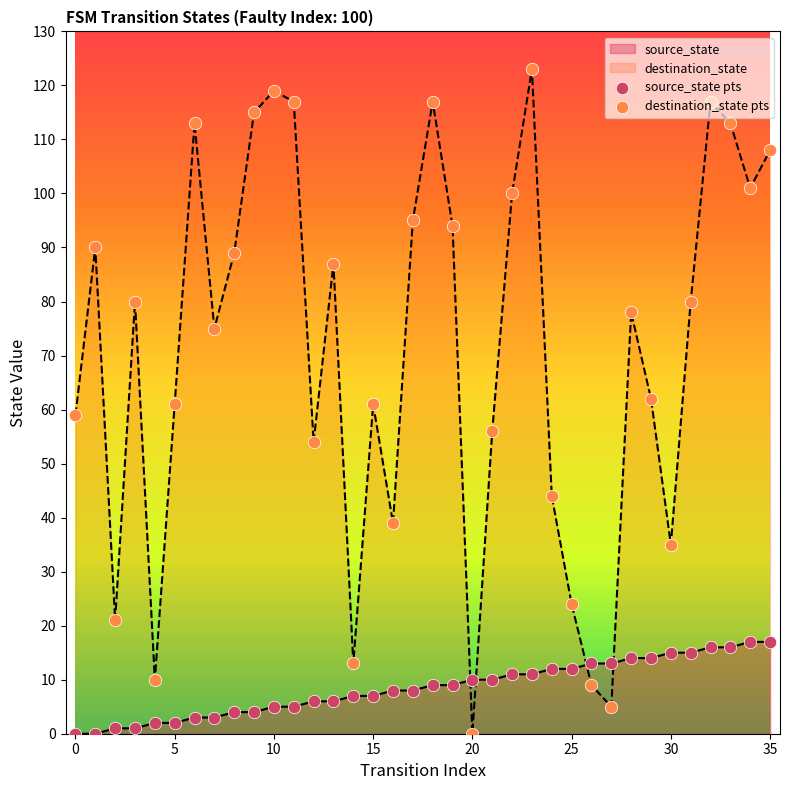

At which category is the sum across all series the highest?

23